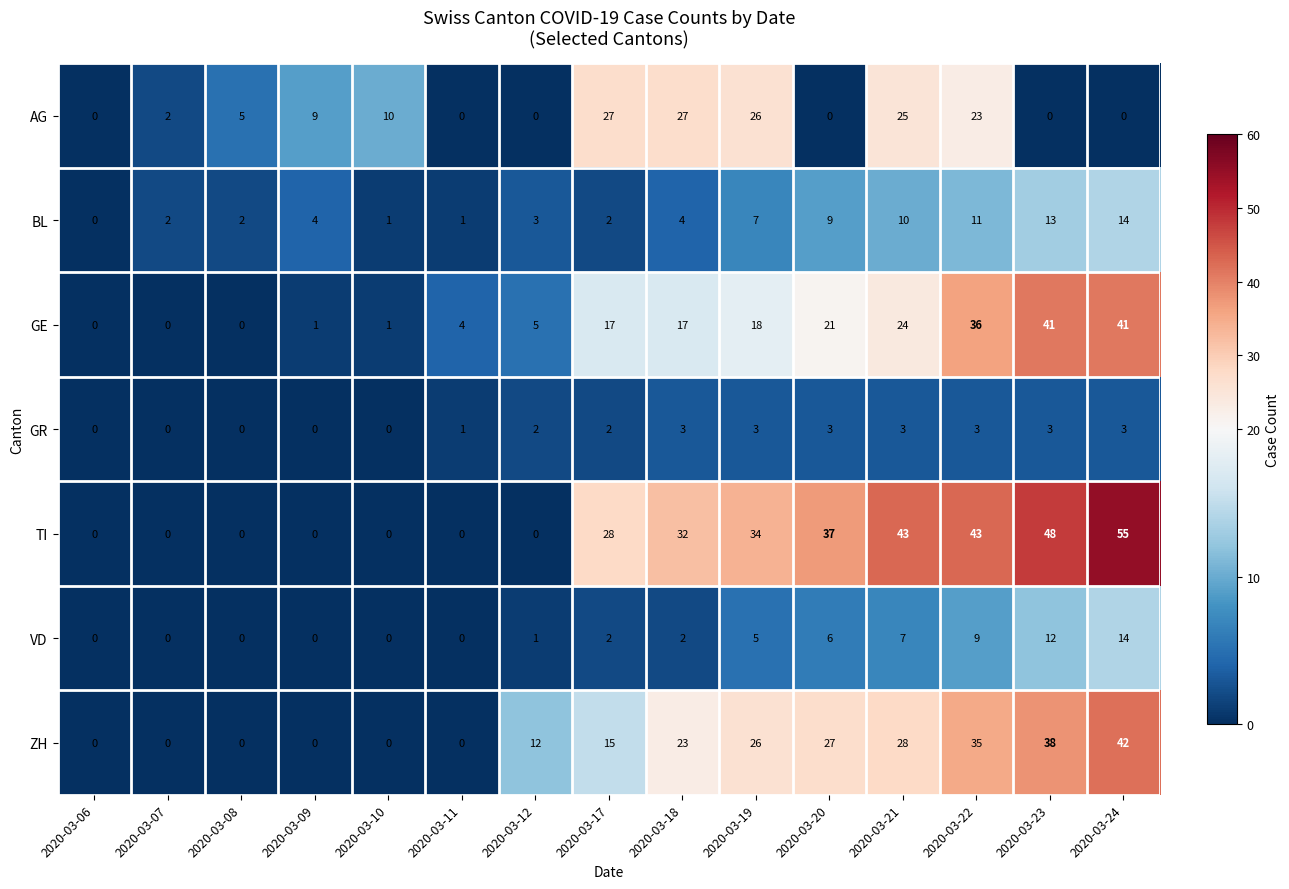

How many values in TI are above zero?

8